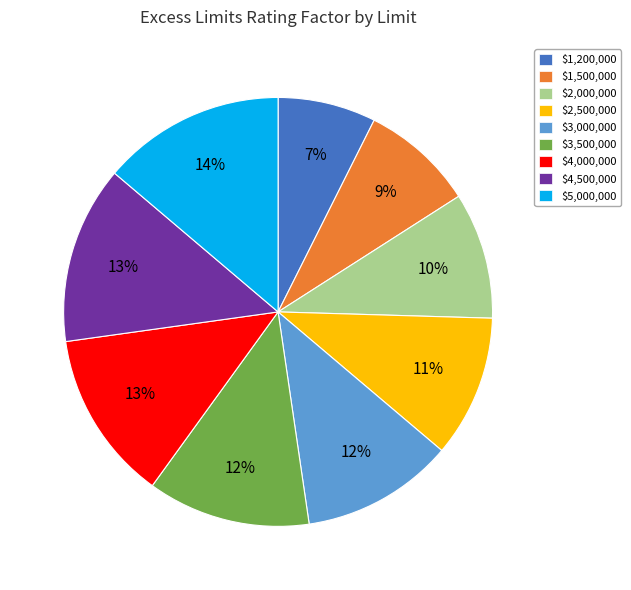

Count the number of slices in the pie.

9